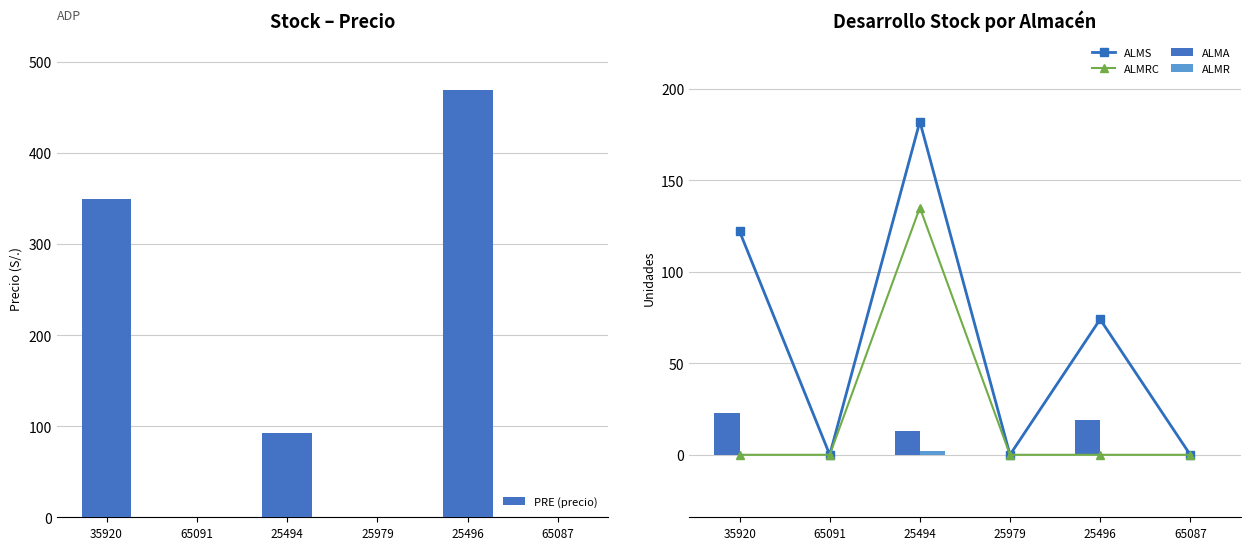

What position from the right is 65091?

5